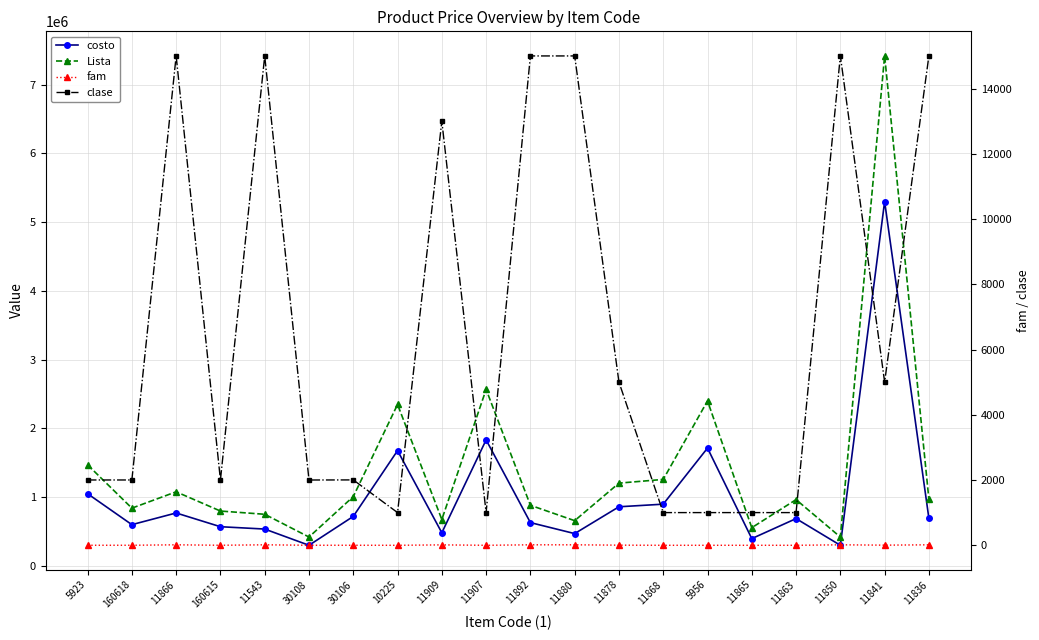

The fam series shows 3 at 11878. True or false?

False